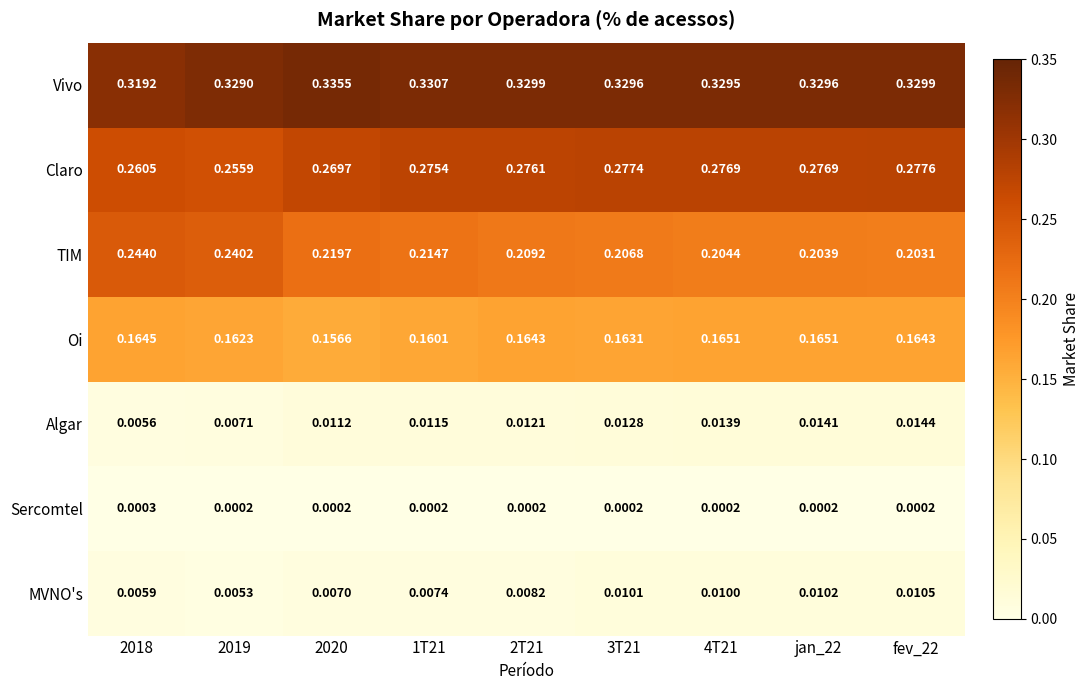

Rank the series at jan_22 from highest to lowest value.

Vivo, Claro, TIM, Oi, Algar, MVNO's, Sercomtel